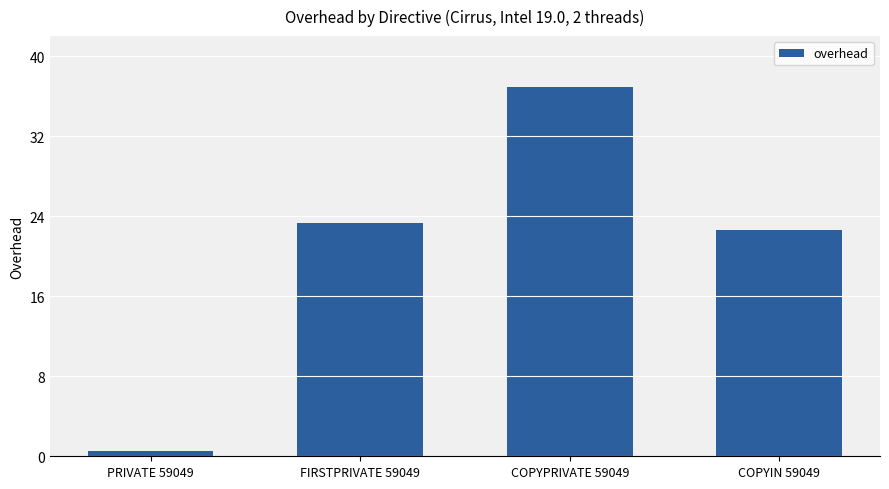

Where is the data nearest to the value 18?

COPYIN 59049